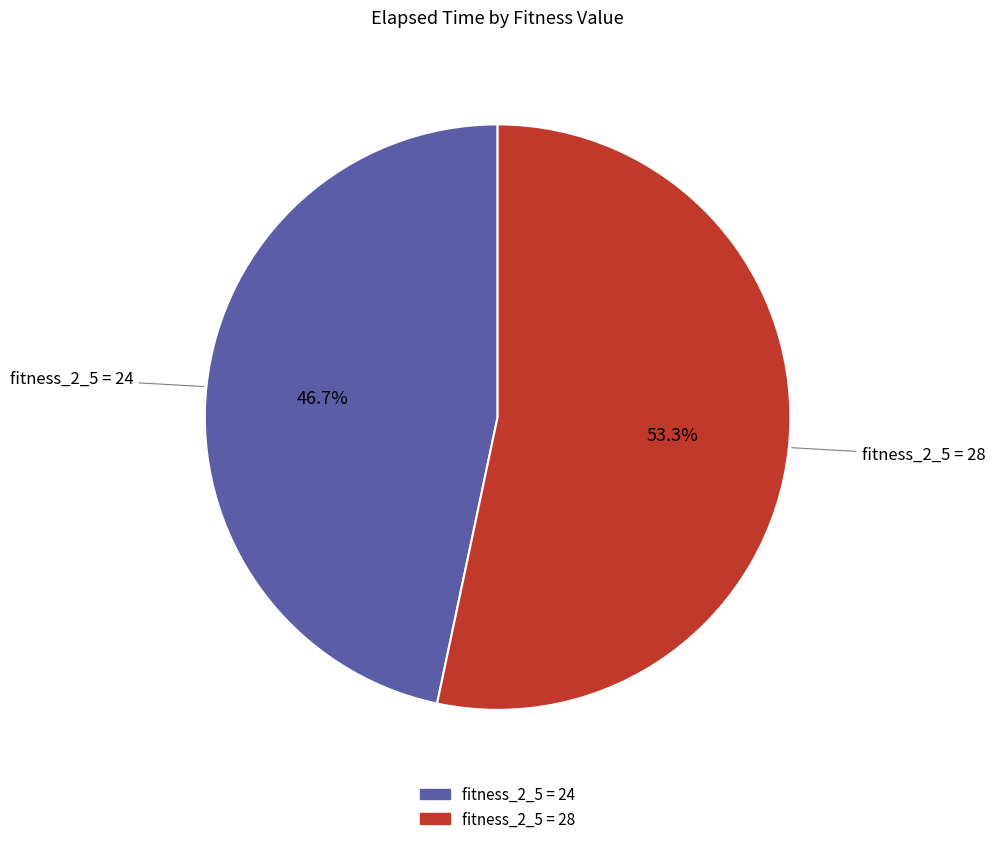

Is there any slice that represents more than half of the pie?

Yes